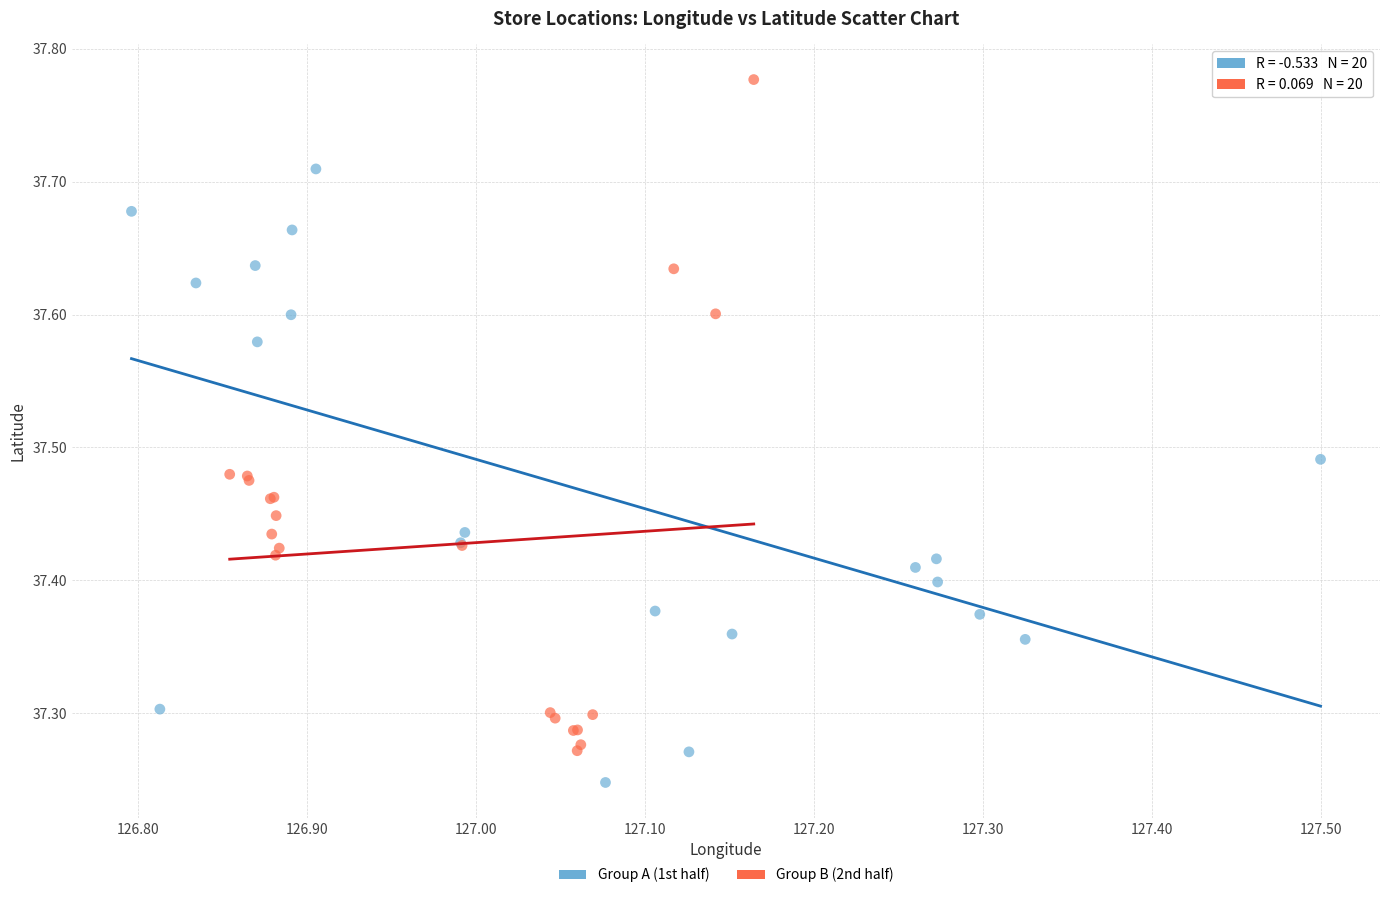

Which series contains the highest Y value?

Group B (2nd half)